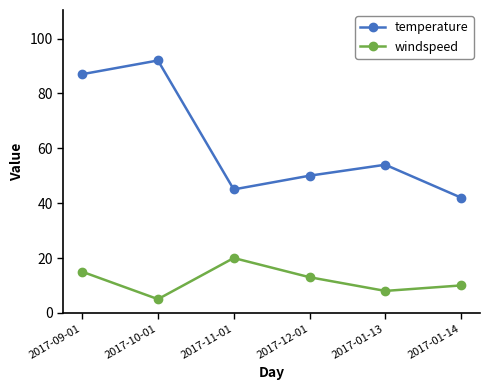

Is the value of windspeed at 2017-01-13 greater than the value of temperature at 2017-11-01?

No